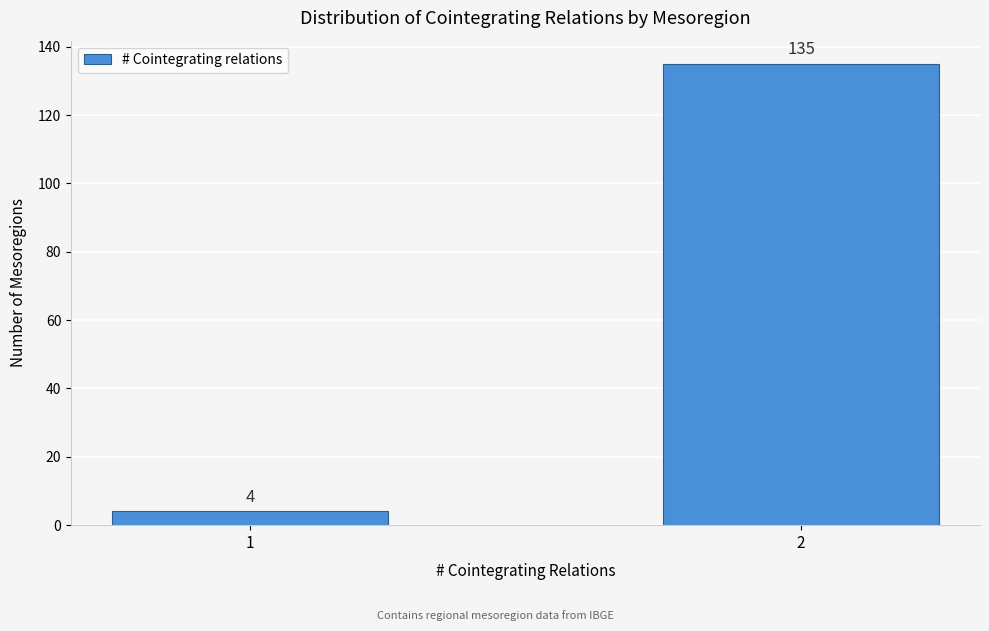

Reading left to right, extract all data points from this chart.

4	135